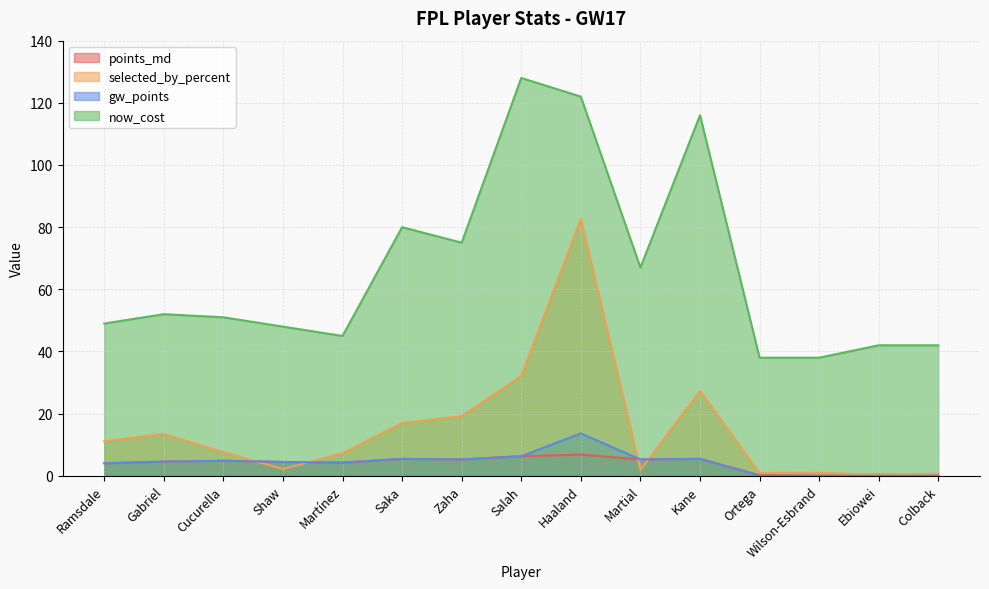

Where is now_cost nearest to the value 83?

Saka